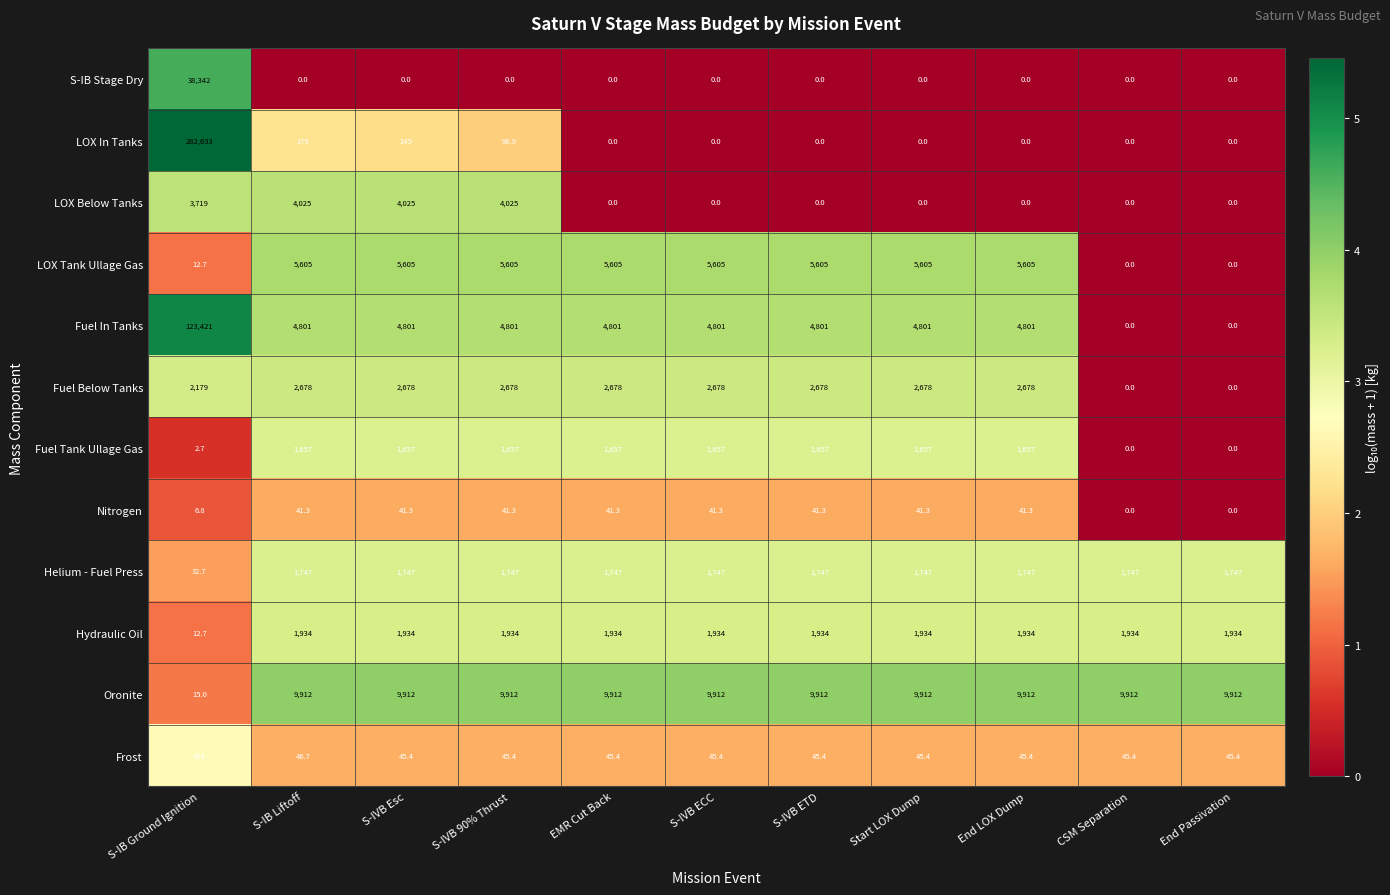

What is the greatest value displayed?

282633.0